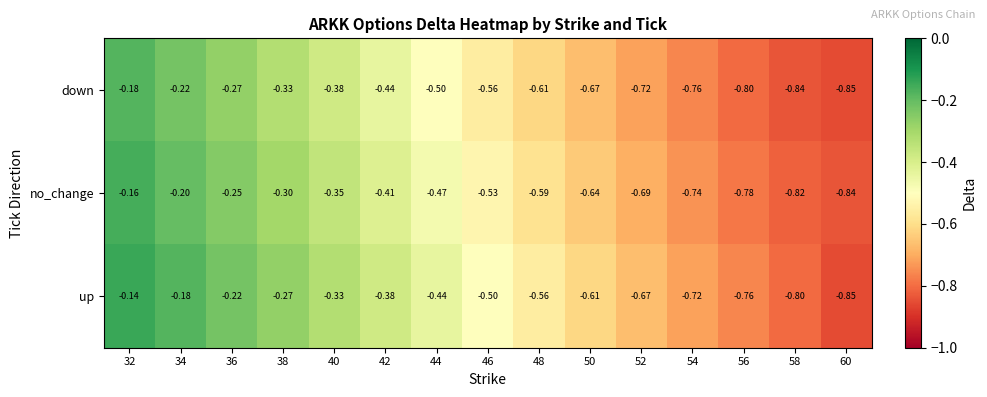

Rank the series at 58 from highest to lowest value.

up, no_change, down